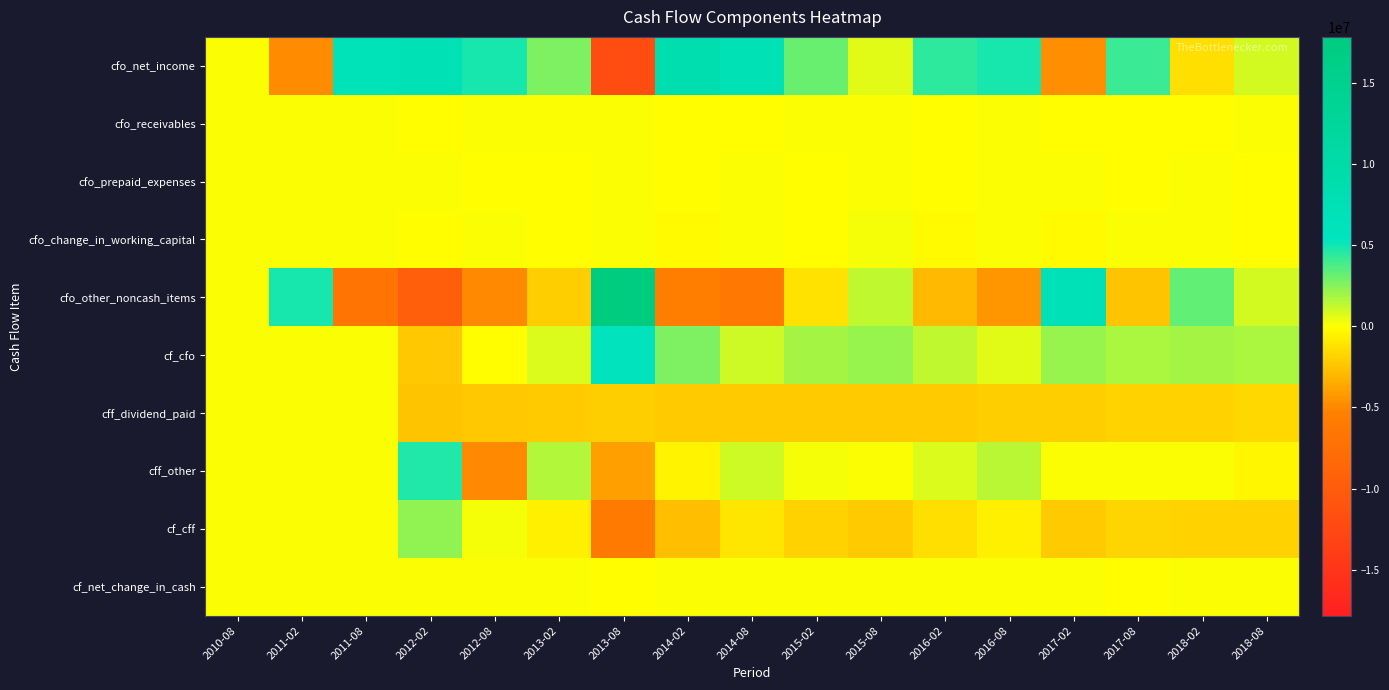

What is the spread (max minus min) of values at 2012-02?

16826000